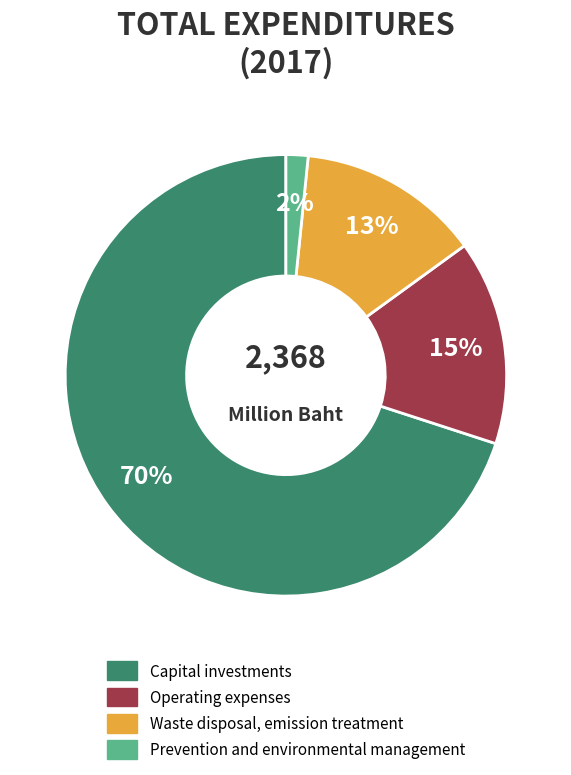

To the nearest percent, what is the difference between the Operating expenses and Capital investments slice percentages?

55%